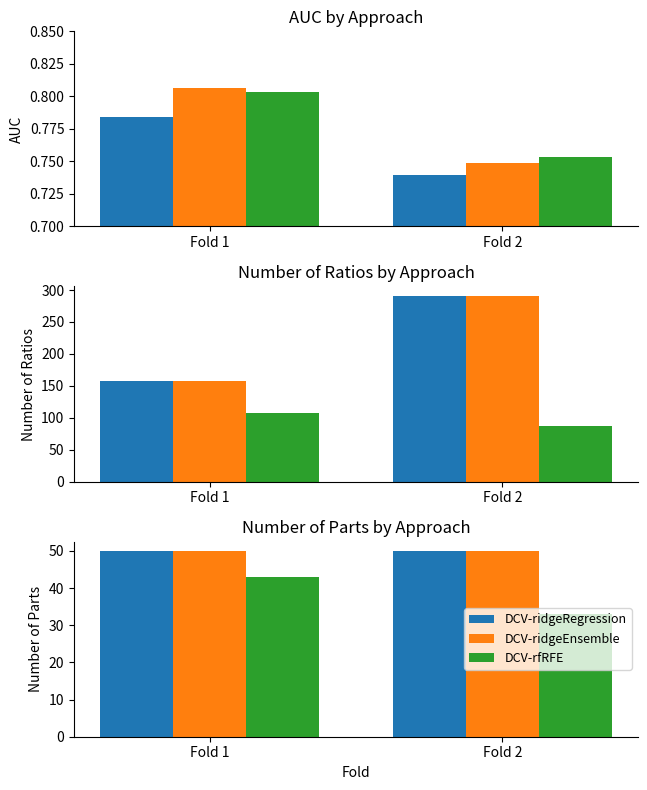

What is the sum of all DCV-ridgeEnsemble values?

100